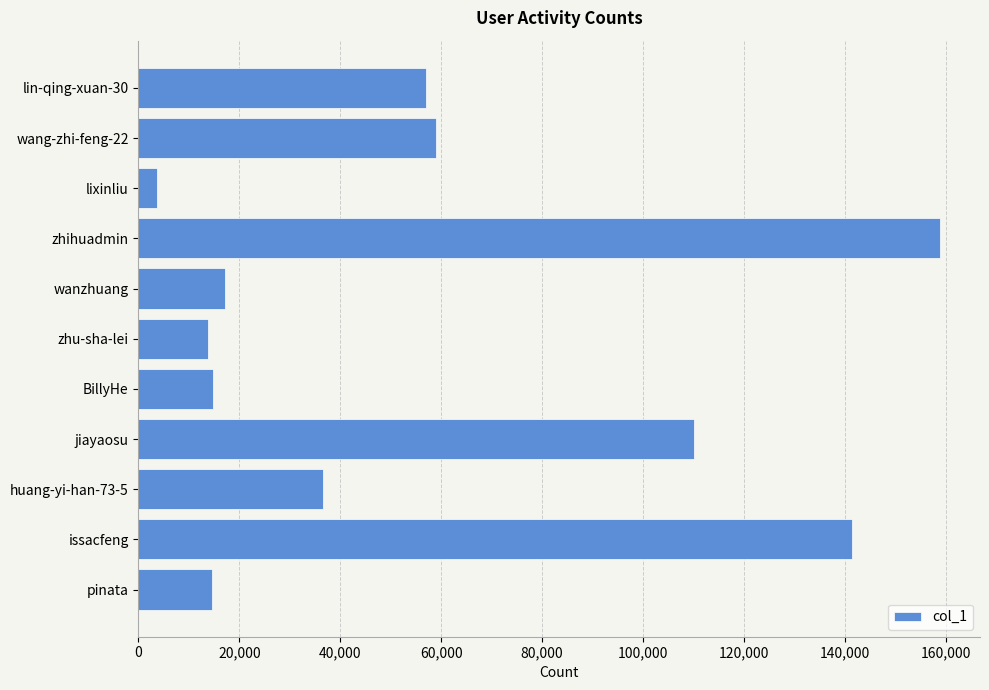

Where is the data nearest to the value 81288?

wang-zhi-feng-22